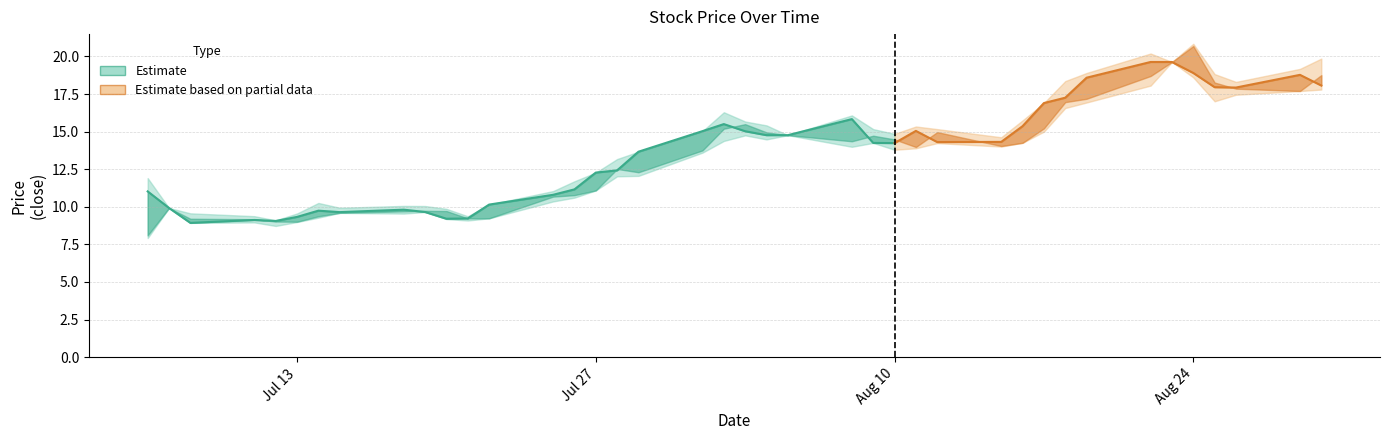

What is the difference between the open values at 4 and 22?

5.7